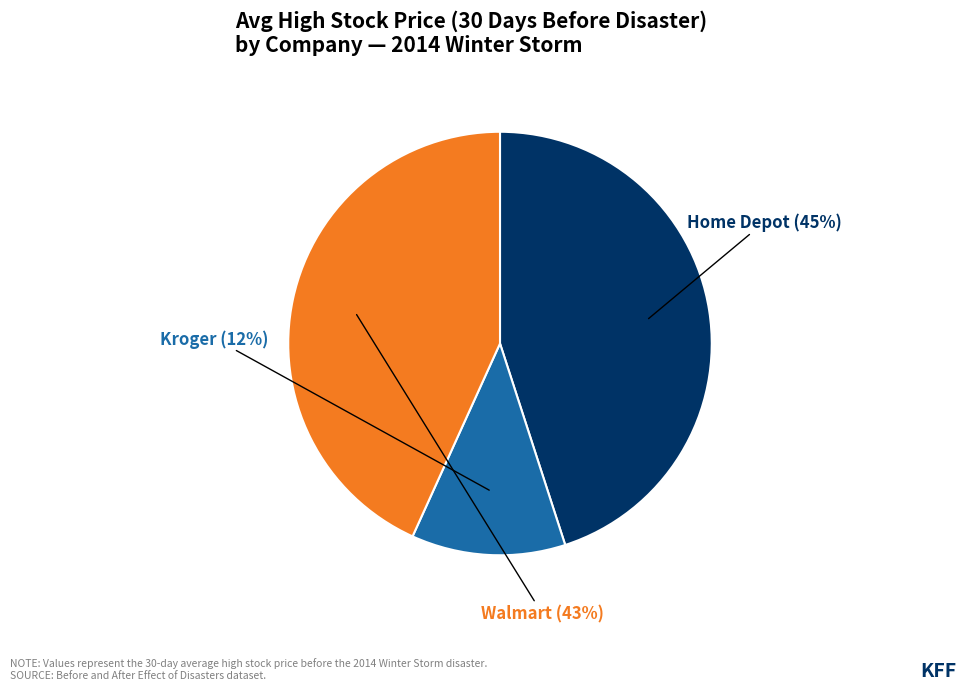

Does any single category account for the majority?

No